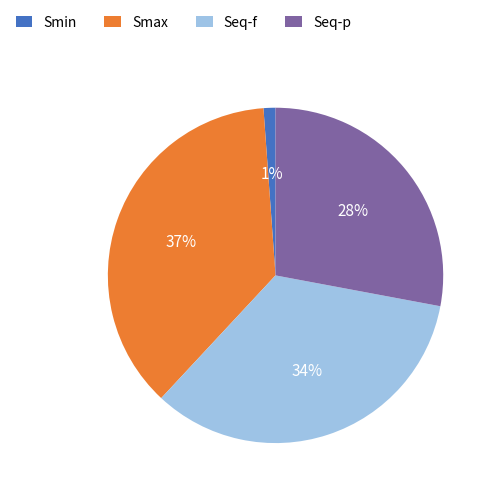

Which category has the smallest portion of the pie?

Smin